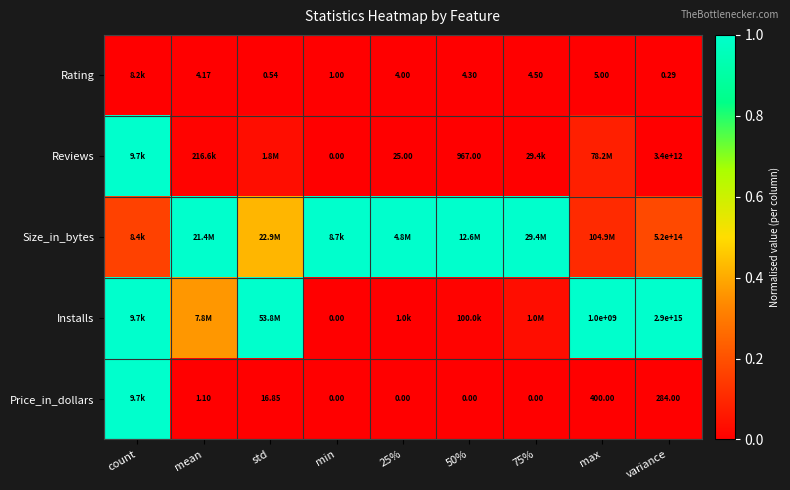

What is the total value across all series at 25%?

1.0